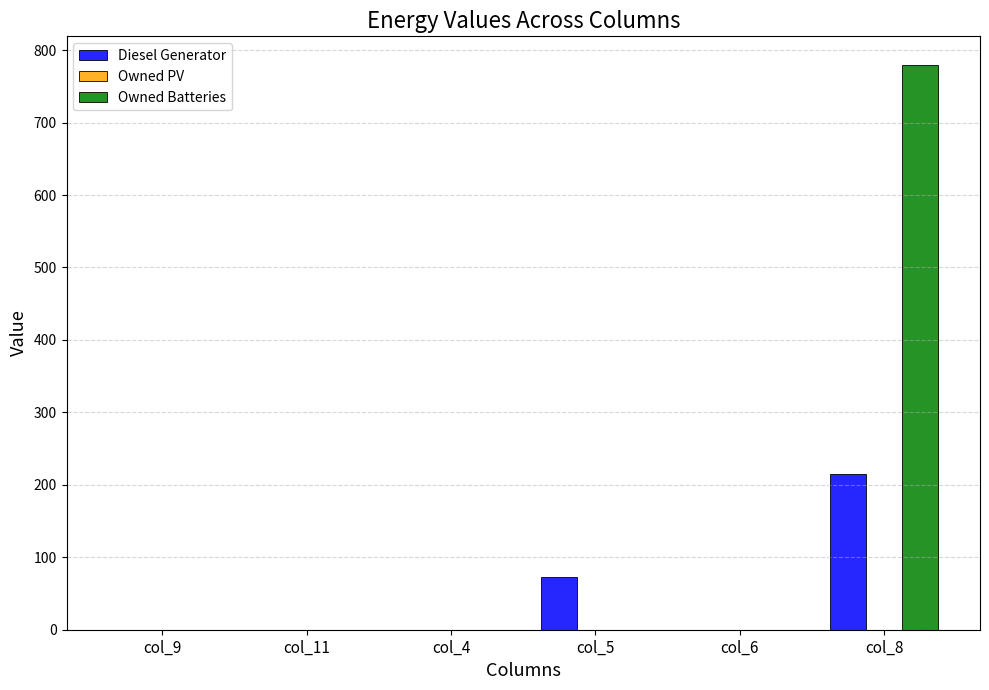

What is the spread (max minus min) of values at col_8?

565.0